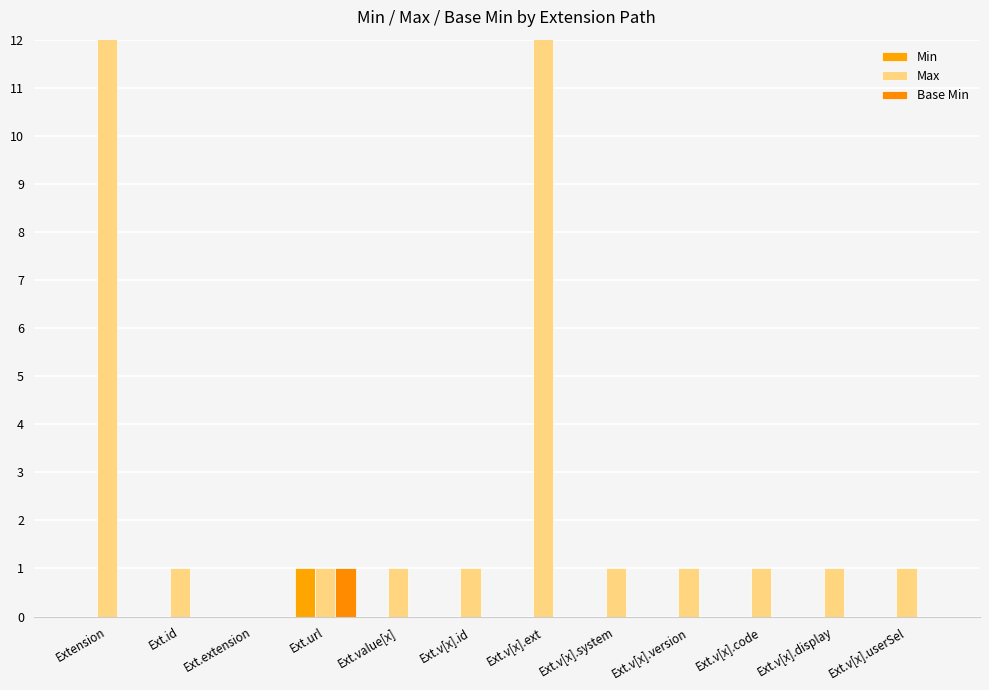

What is the value of the Max bar at the 8th from the left?

1